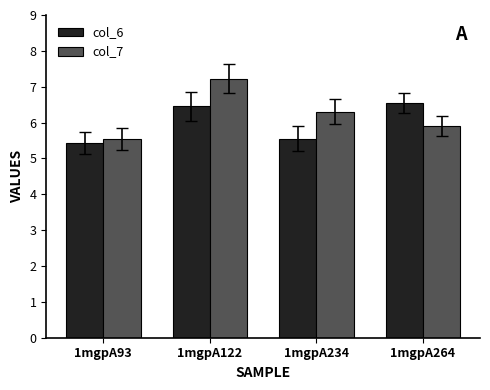

How many data points does each series have?

4